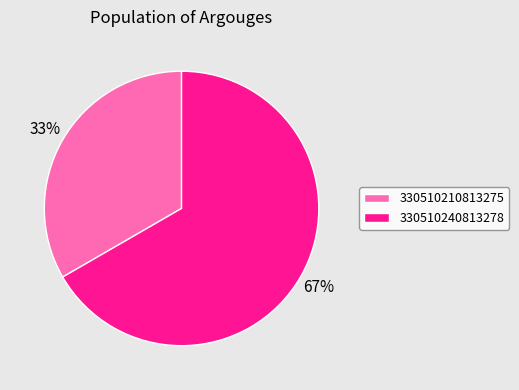

Which category has the smallest portion of the pie?

330510210813275